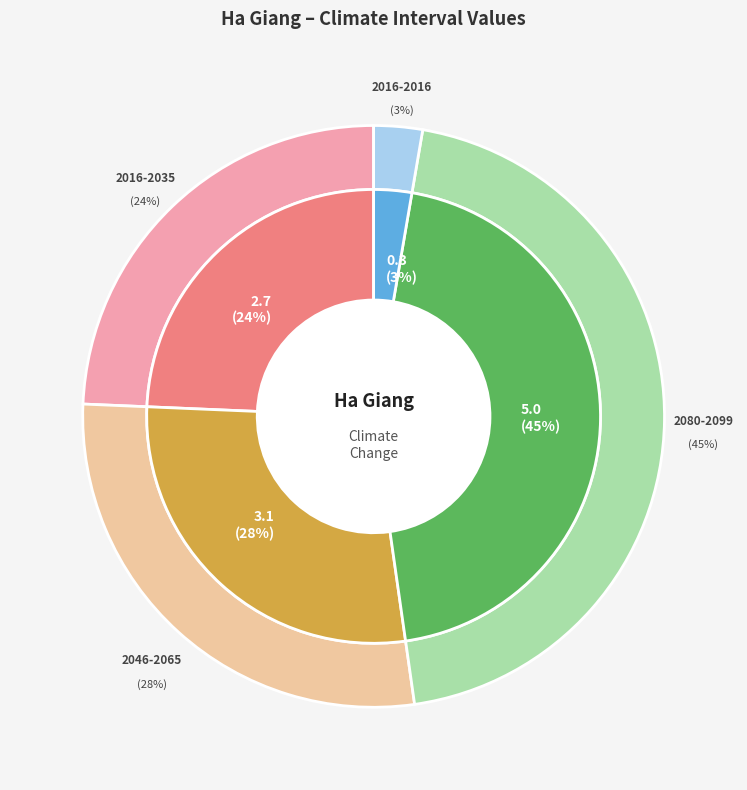

Does any single category account for the majority?

No